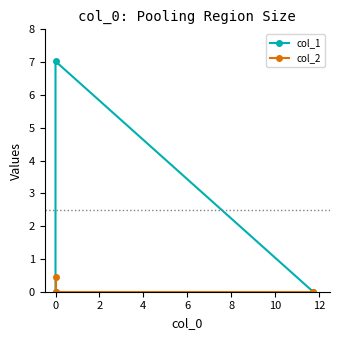

What is the sum of all col_1 values?

7.0